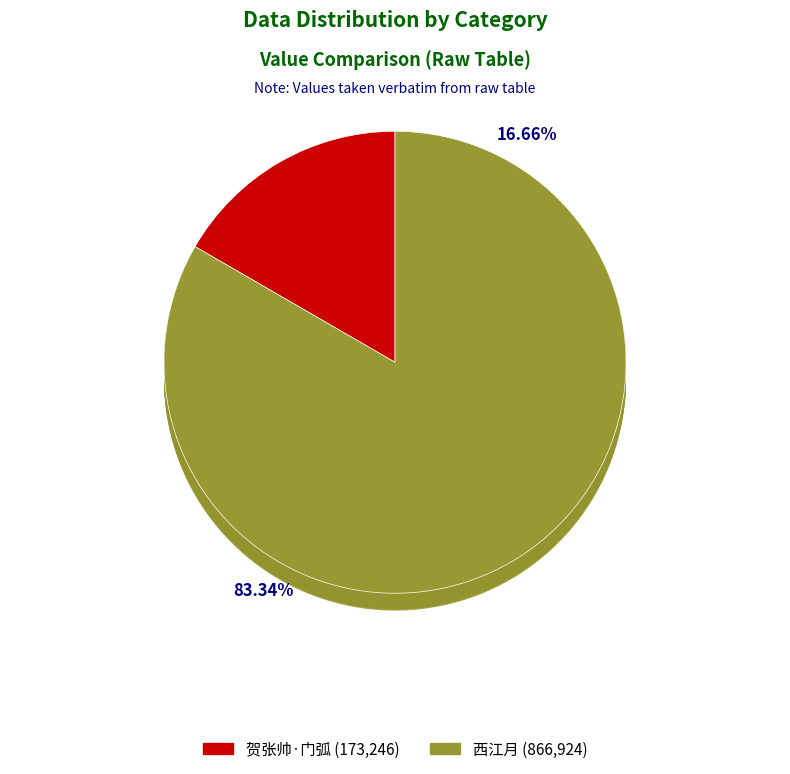

Between 贺张帅·门弧瑞霭晓氤氲 and 西江月 寿游侍郎, which is larger?

西江月 寿游侍郎